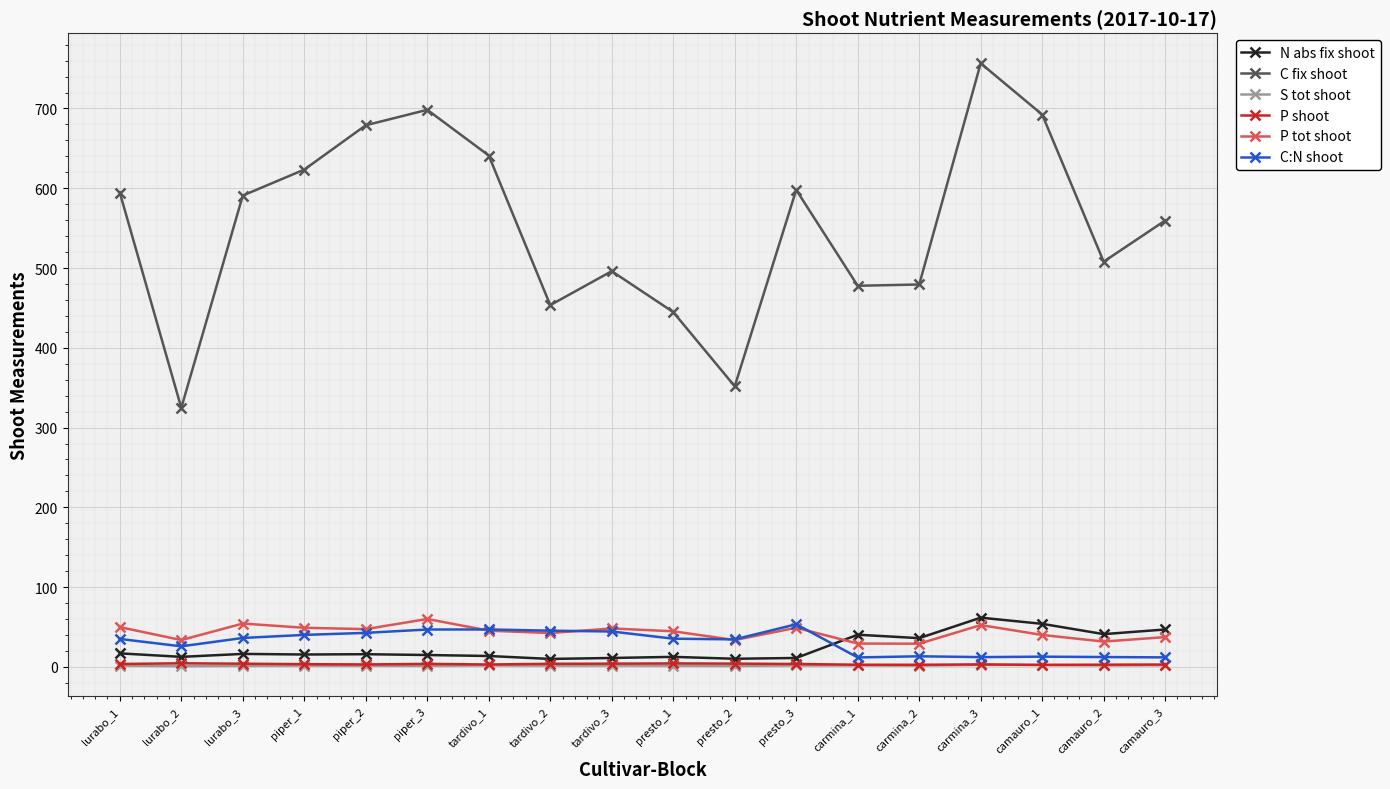

True or false: S tot shoot and P tot shoot intersect in this chart.

False